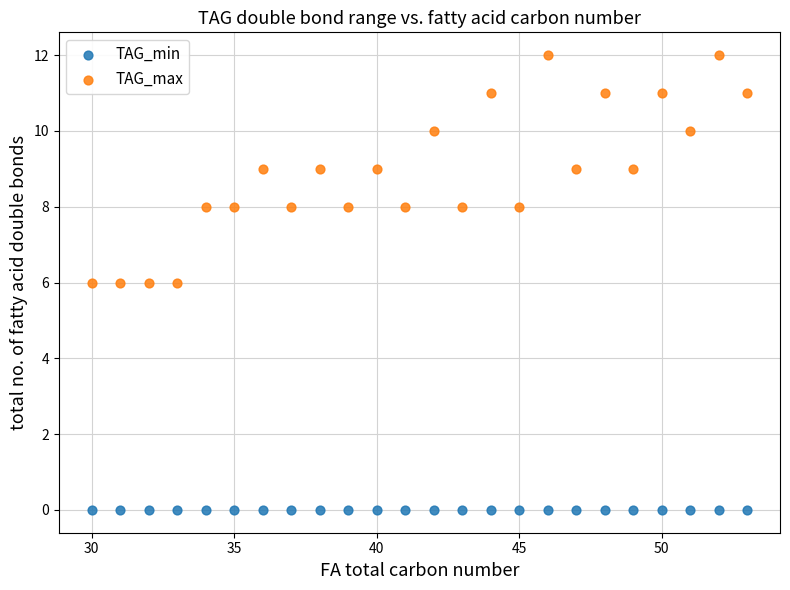

Which series contains the lowest Y value?

TAG_min